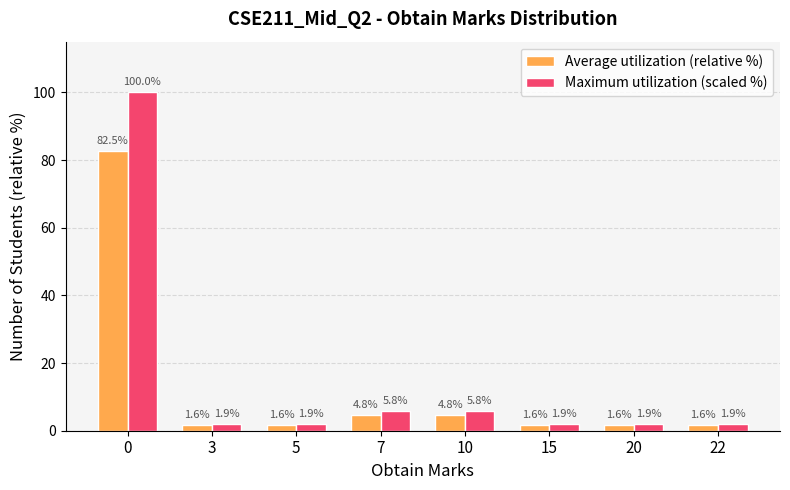

What is the sum of all Average utilization (relative %) values?

100.0